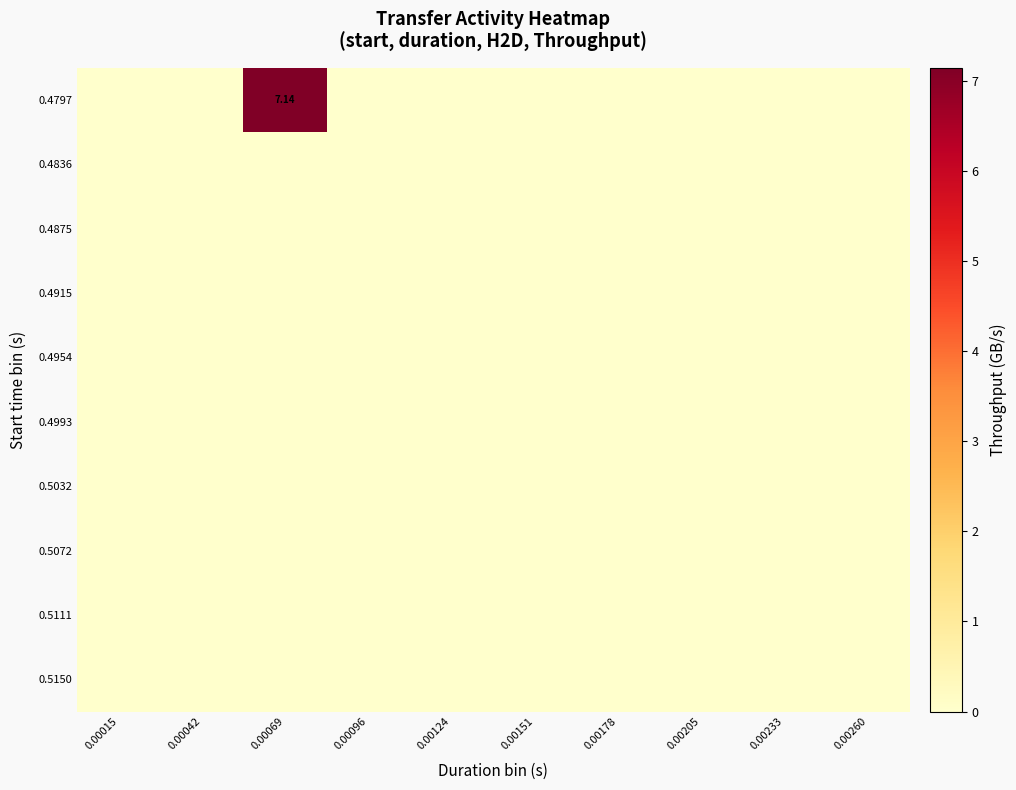

The 0.4993 series shows 0.0 at 0.00015. True or false?

True